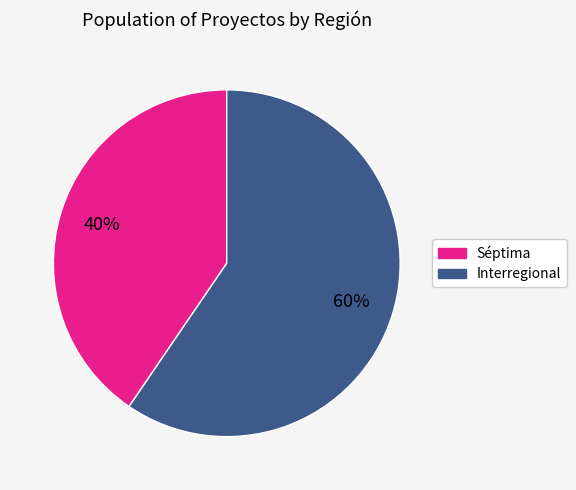

Is the sum of Séptima and Interregional greater than half?

Yes